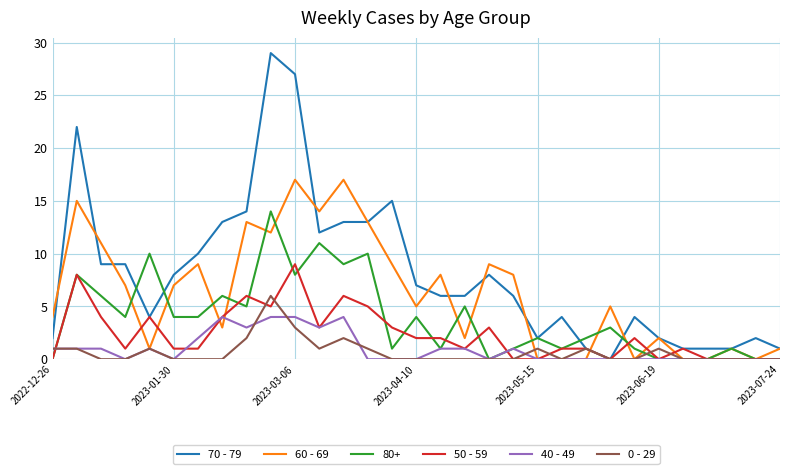

What is the maximum value shown in the chart?

29